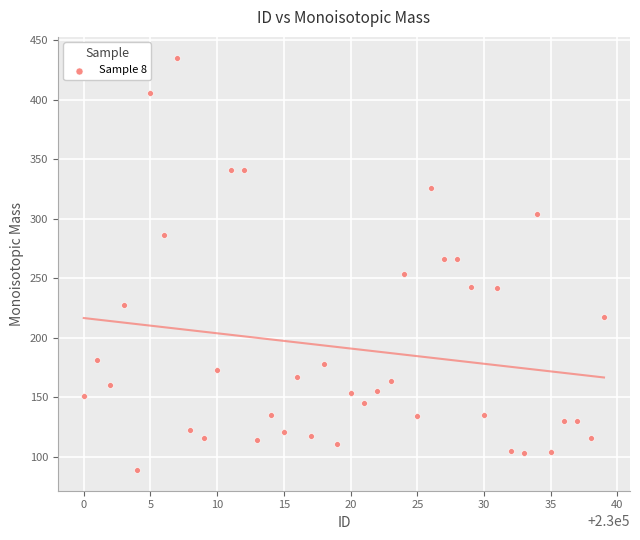

What is the range of X values (max minus min)?

39.0